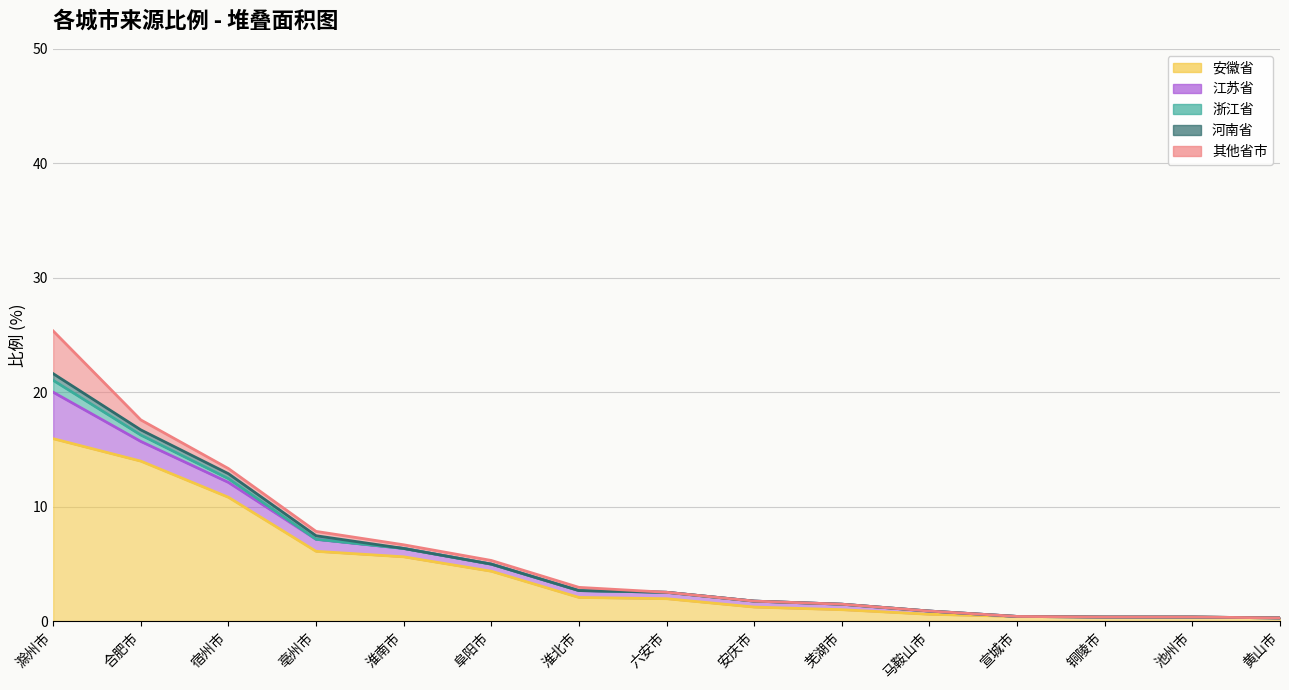

Read the 安徽省 value at 芜湖市.

1.0